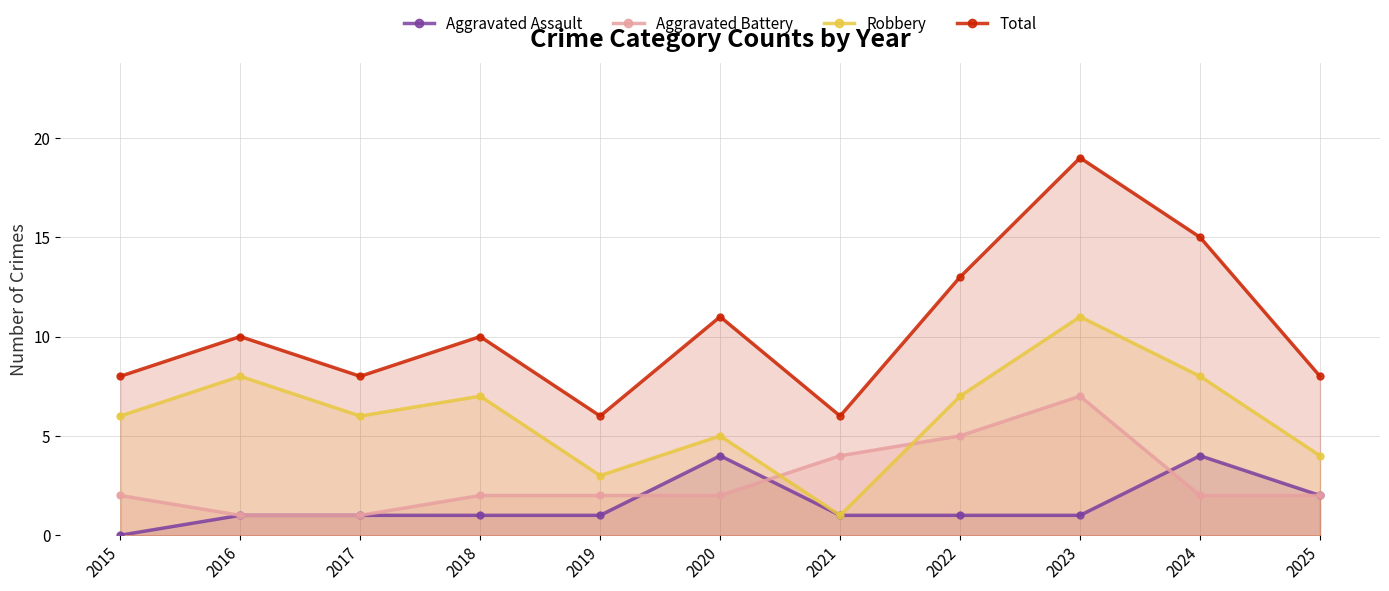

True or false: Aggravated Battery has more than 2 interior local peaks.

False